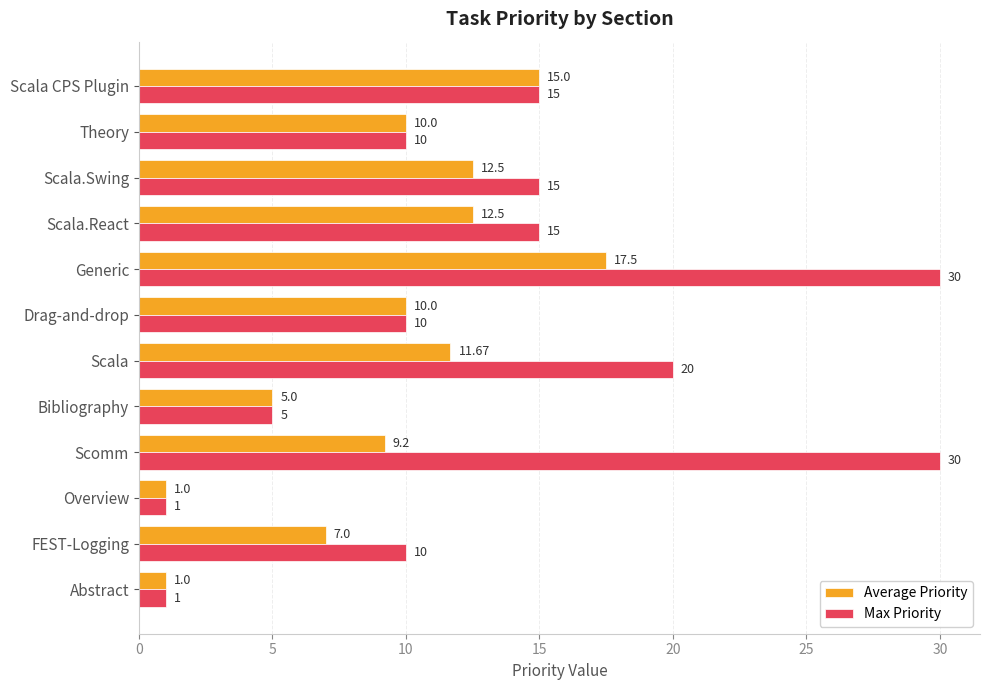

Between Scala and Scala.Swing, which series saw the biggest shift?

Max Priority